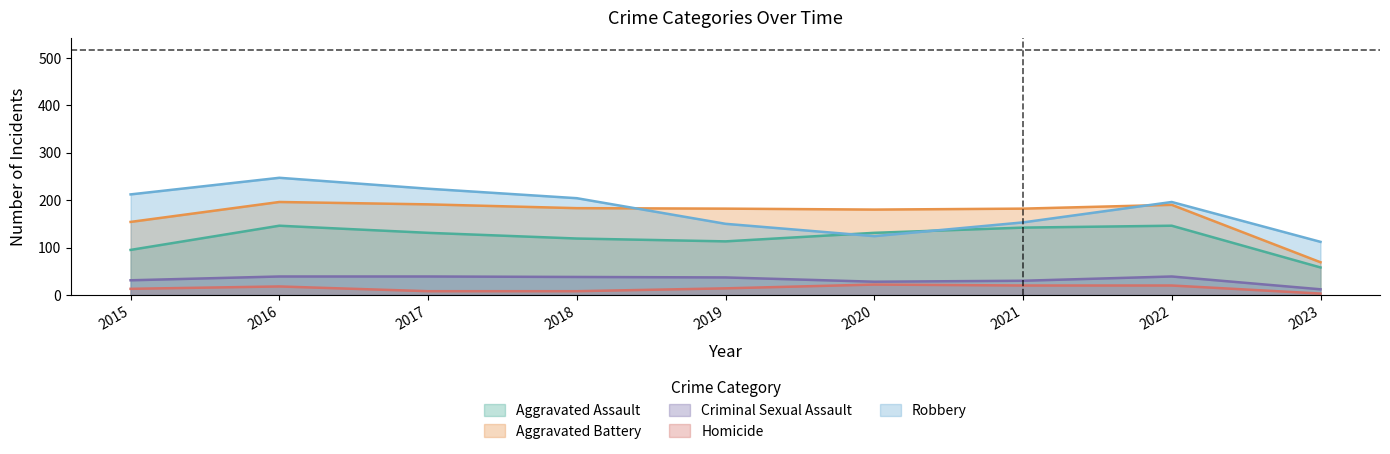

Read the Aggravated Assault value at 2020.

131